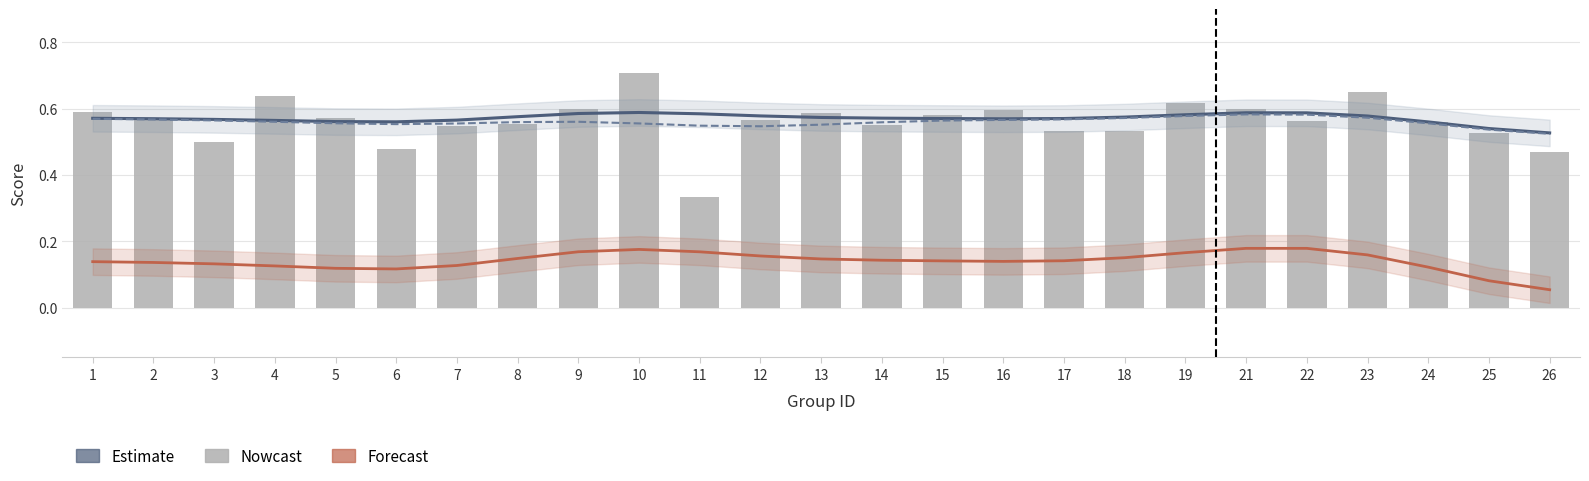

At how many categories does at least one series exceed 0?

25